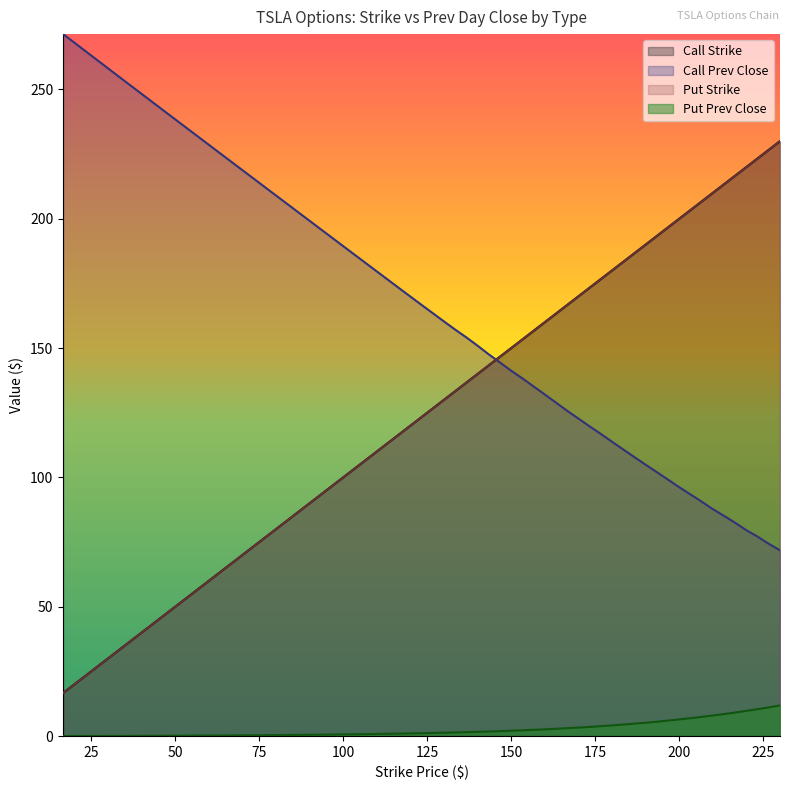

True or false: Call Prev Close has more than 0 points higher than both neighbors.

False